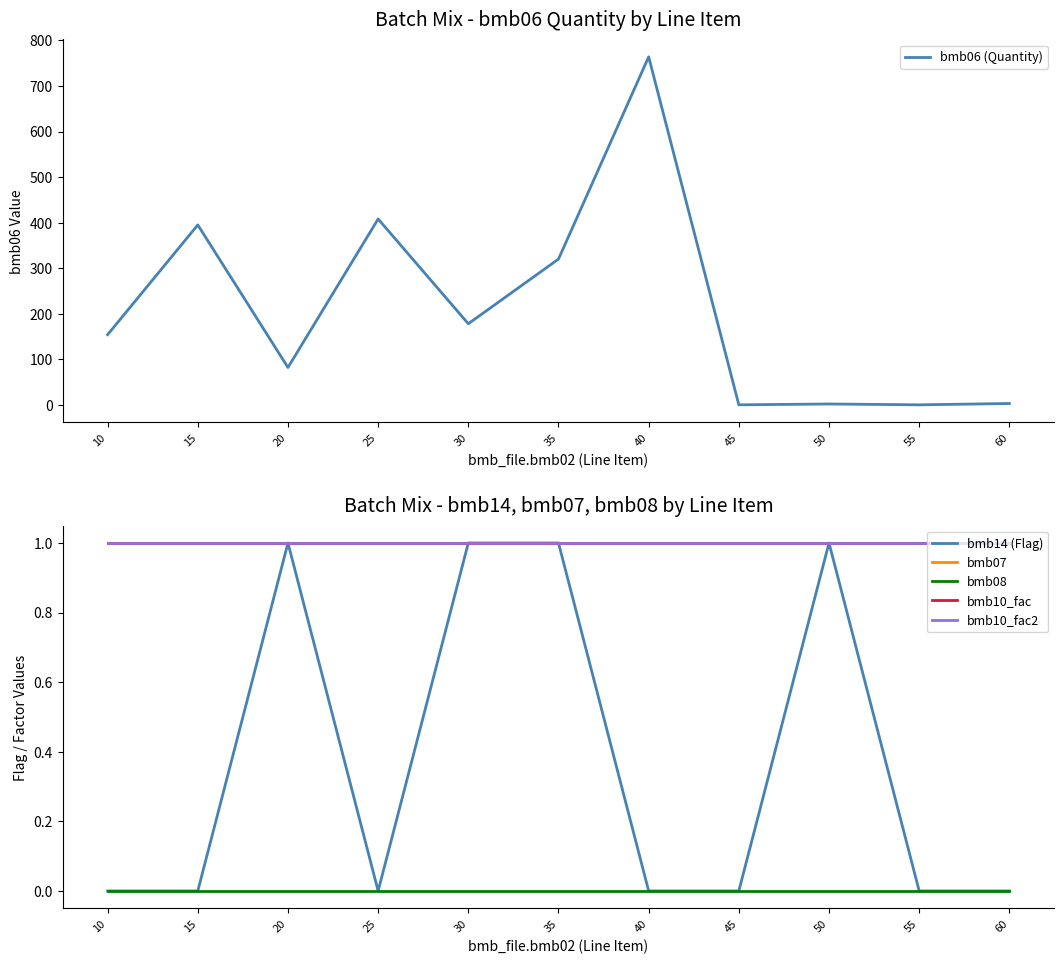

Which series has the largest range (max minus min)?

bmb06 (Quantity)